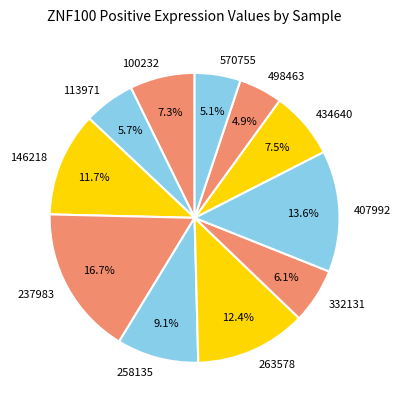

Does 263578 represent more than half of the total?

No